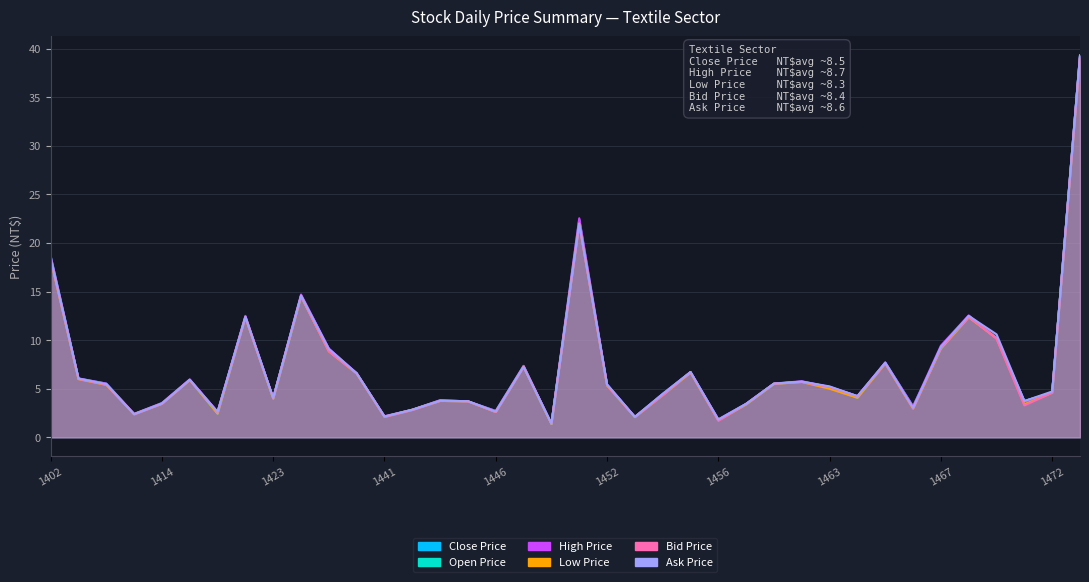

Reading left to right, transcribe all the data shown in this chart.

Close Price: 1402=18.4	1409=6.0	1410=5.4	1413=2.4	1414=3.5	1417=5.9	1418=2.6	1419=12.3	1423=4.0	1434=14.6	1439=9.1	1440=6.6	1441=2.1	1443=2.8	1444=3.8	1445=3.7	1446=2.6	1447=7.2	1449=1.4	1451=22.0	1452=5.4	1453=2.1	1454=4.3	1455=6.7	1456=1.8	1457=3.5	1459=5.5	1460=5.7	1463=5.2	1464=4.2	1465=7.6	1466=3.0	1467=9.2	1468=12.5	1469=10.2	1470=3.7	1472=4.6	1473=39.3
Open Price: 1402=18.6	1409=6.1	1410=5.5	1413=2.4	1414=3.5	1417=5.9	1418=2.4	1419=12.4	1423=4.0	1434=14.5	1439=8.9	1440=6.6	1441=2.1	1443=2.8	1444=3.8	1445=3.7	1446=2.7	1447=7.3	1449=1.4	1451=22.4	1452=5.3	1453=2.1	1454=4.5	1455=6.7	1456=1.8	1457=3.4	1459=5.5	1460=5.7	1463=5.2	1464=4.1	1465=7.7	1466=3.2	1467=9.2	1468=12.4	1469=10.2	1470=3.7	1472=4.6	1473=39.3
High Price: 1402=18.6	1409=6.1	1410=5.5	1413=2.4	1414=3.5	1417=6.0	1418=2.6	1419=12.5	1423=4.0	1434=14.7	1439=9.1	1440=6.6	1441=2.2	1443=2.8	1444=3.8	1445=3.7	1446=2.7	1447=7.3	1449=1.4	1451=22.6	1452=5.4	1453=2.1	1454=4.5	1455=6.7	1456=1.9	1457=3.5	1459=5.5	1460=5.8	1463=5.2	1464=4.2	1465=7.7	1466=3.2	1467=9.4	1468=12.6	1469=10.2	1470=3.7	1472=4.6	1473=39.3
Low Price: 1402=18.3	1409=6.0	1410=5.4	1413=2.4	1414=3.5	1417=5.9	1418=2.4	1419=12.3	1423=4.0	1434=14.5	1439=8.8	1440=6.6	1441=2.1	1443=2.8	1444=3.8	1445=3.7	1446=2.6	1447=7.2	1449=1.4	1451=22.0	1452=5.3	1453=2.1	1454=4.3	1455=6.7	1456=1.8	1457=3.4	1459=5.5	1460=5.7	1463=5.0	1464=4.1	1465=7.6	1466=3.0	1467=9.2	1468=12.3	1469=10.2	1470=3.4	1472=4.6	1473=39.1
Bid Price: 1402=18.4	1409=6.0	1410=5.4	1413=2.4	1414=3.5	1417=5.9	1418=2.6	1419=12.3	1423=4.0	1434=14.6	1439=8.8	1440=6.6	1441=2.1	1443=2.8	1444=3.8	1445=3.7	1446=2.6	1447=7.2	1449=1.4	1451=21.9	1452=5.3	1453=2.1	1454=4.3	1455=6.7	1456=1.7	1457=3.4	1459=5.5	1460=5.7	1463=5.2	1464=4.2	1465=7.6	1466=3.0	1467=9.2	1468=12.4	1469=10.2	1470=3.3	1472=4.6	1473=39.2
Ask Price: 1402=18.4	1409=6.0	1410=5.5	1413=2.4	1414=3.5	1417=5.9	1418=2.6	1419=12.4	1423=4.0	1434=14.6	1439=9.1	1440=6.6	1441=2.1	1443=2.8	1444=3.8	1445=3.7	1446=2.6	1447=7.3	1449=1.4	1451=22.0	1452=5.4	1453=2.1	1454=4.5	1455=6.7	1456=1.8	1457=3.5	1459=5.5	1460=5.7	1463=5.2	1464=4.2	1465=7.7	1466=3.0	1467=9.3	1468=12.5	1469=10.6	1470=3.7	1472=4.7	1473=39.3